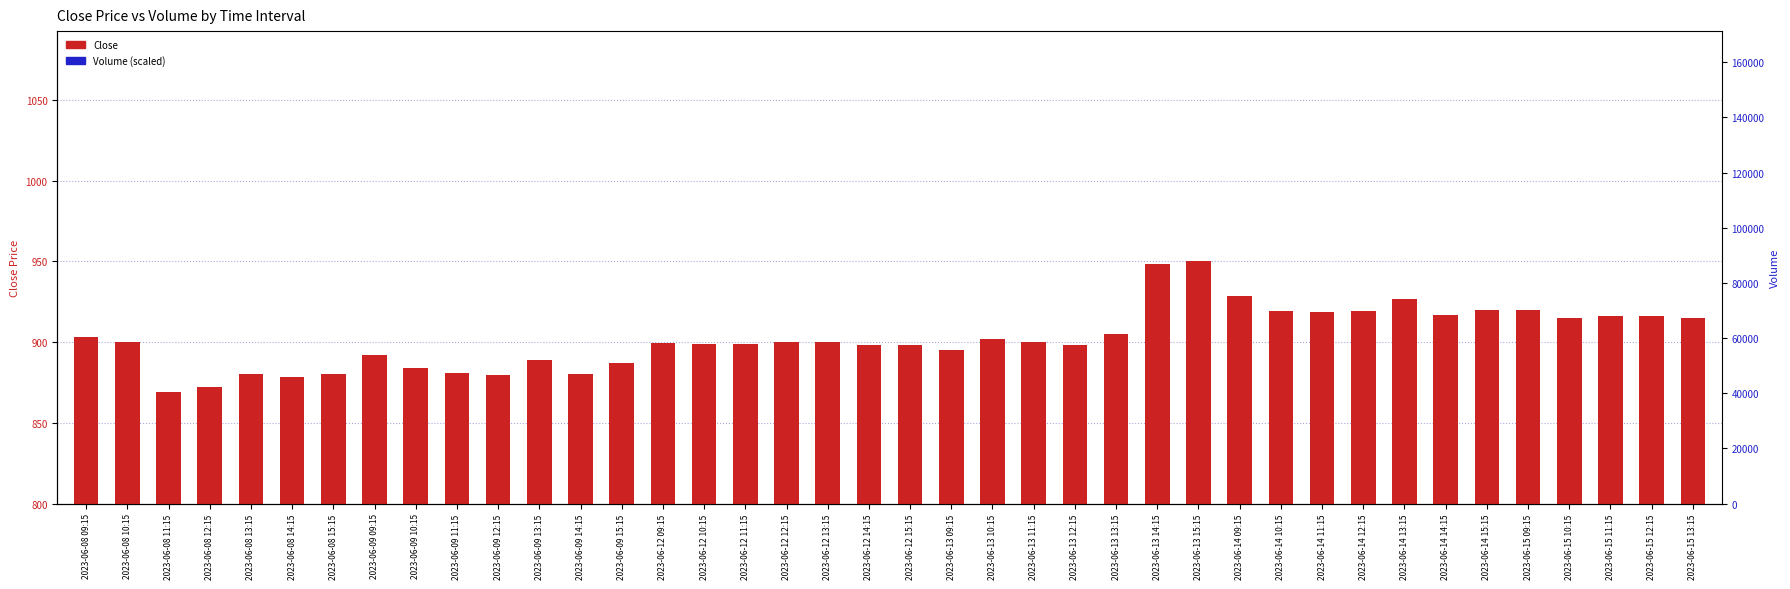

What is the sum of all Close values?

36098.1